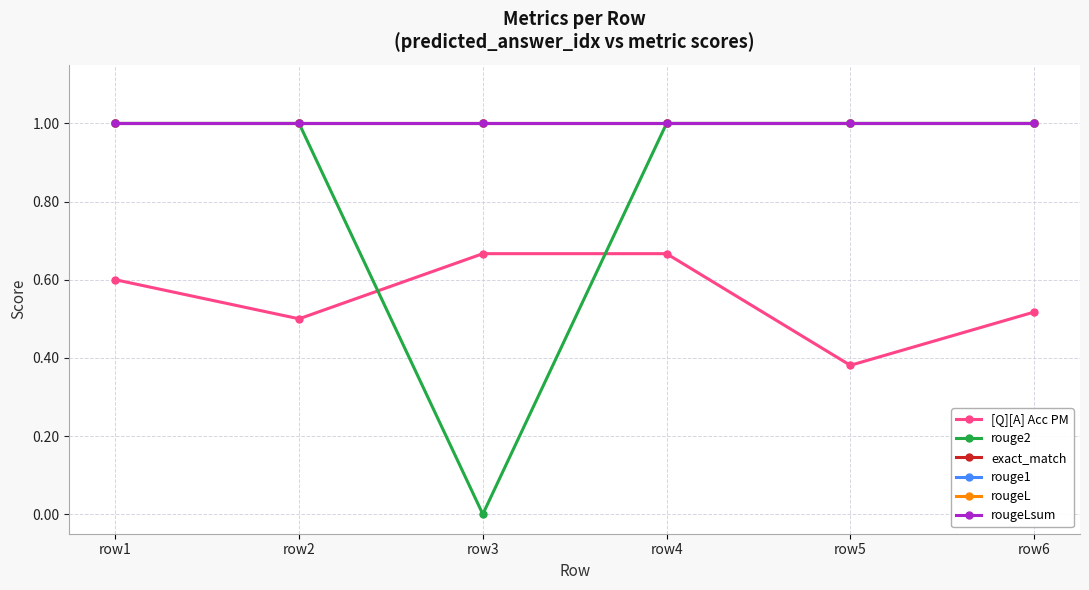

True or false: exact_match has more than 0 interior local peaks.

False